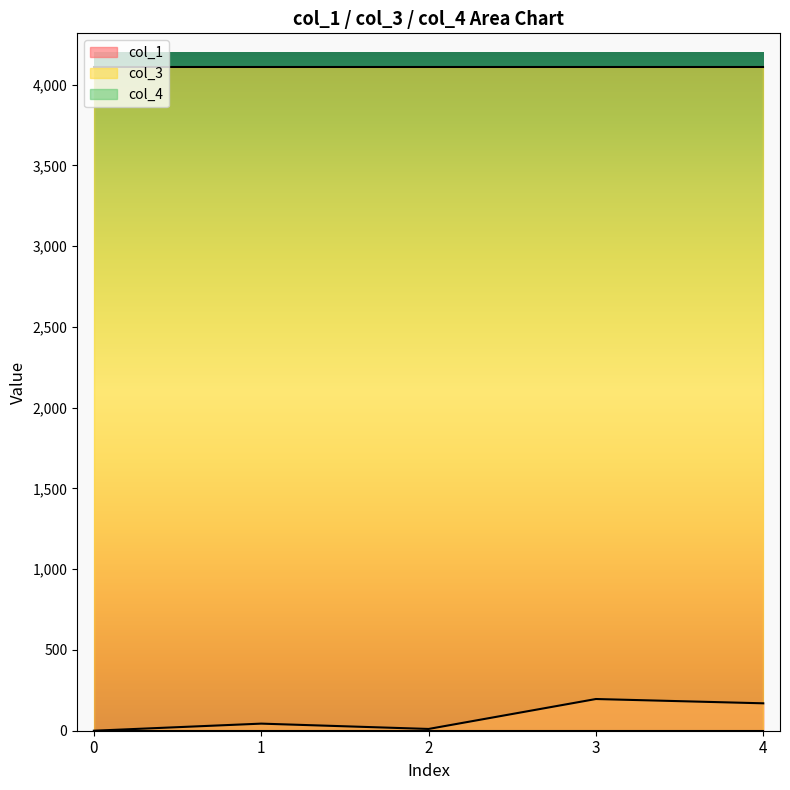

True or false: col_1 and col_4 intersect in this chart.

False